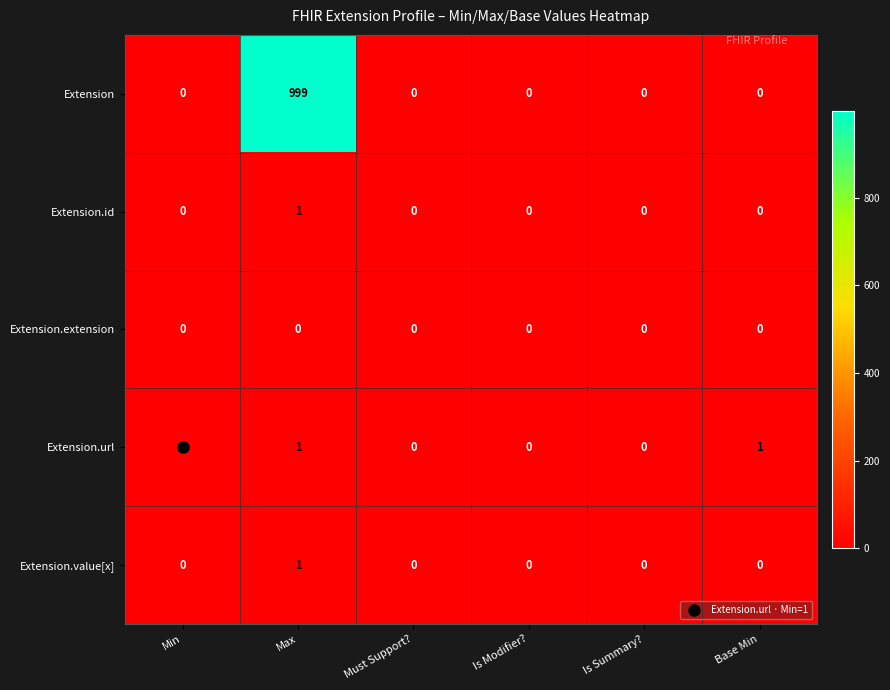

Which series has the widest spread of values?

Extension